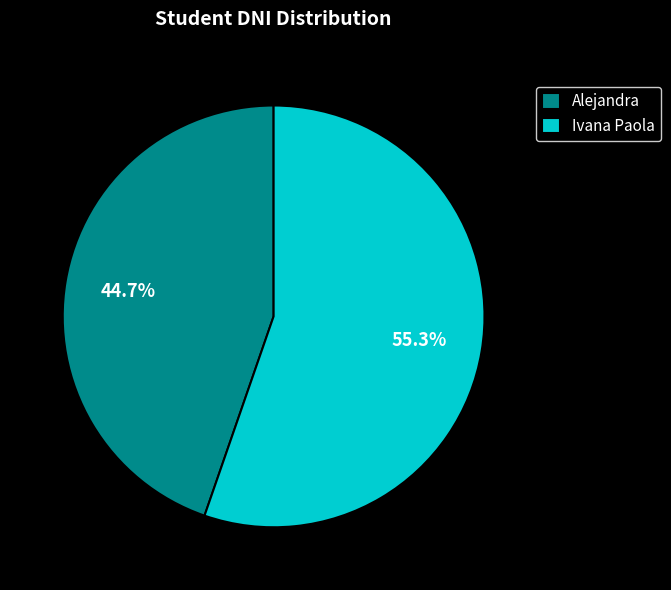

To the nearest percent, what is the difference between the Ivana Paola and Alejandra slice percentages?

11%